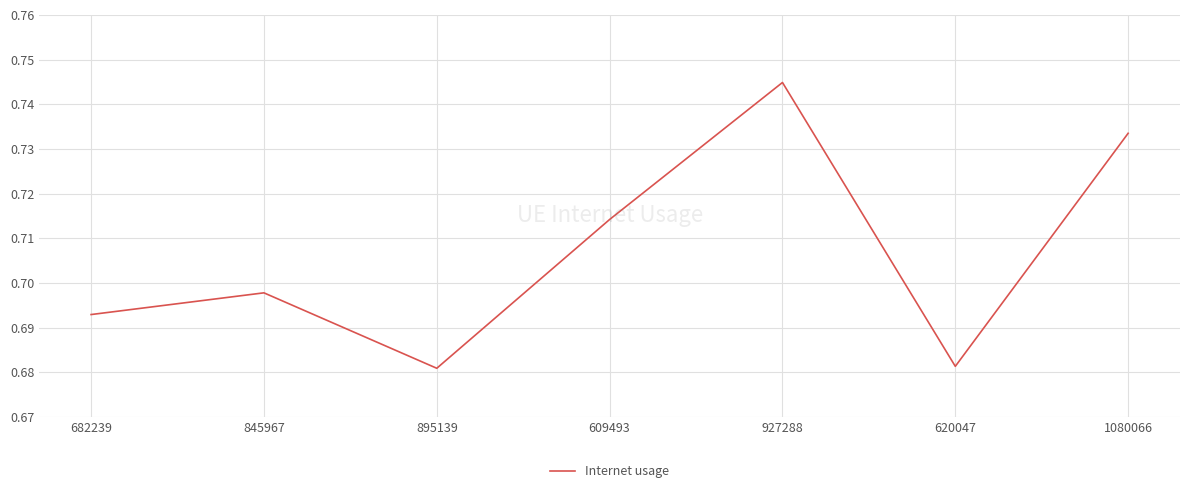

At which category does the data reach its first local valley?

895139